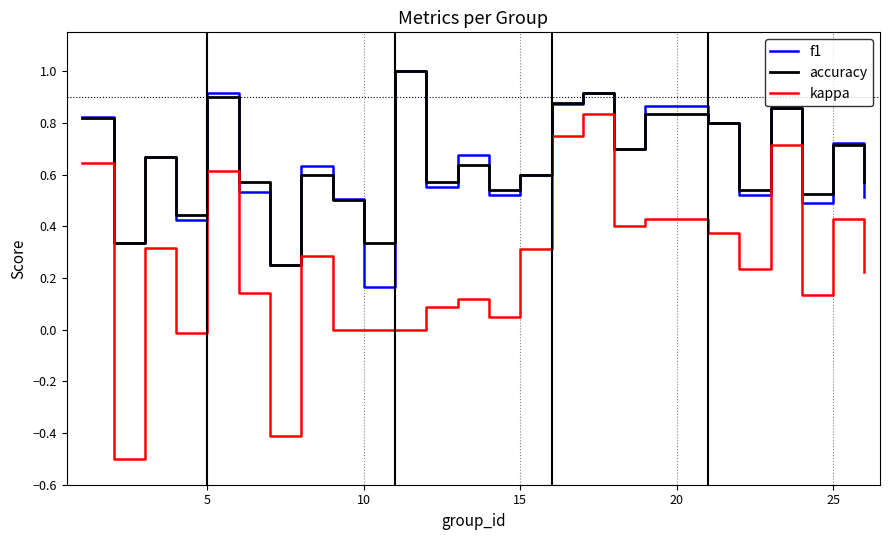

True or false: f1 and kappa cross at least once.

False